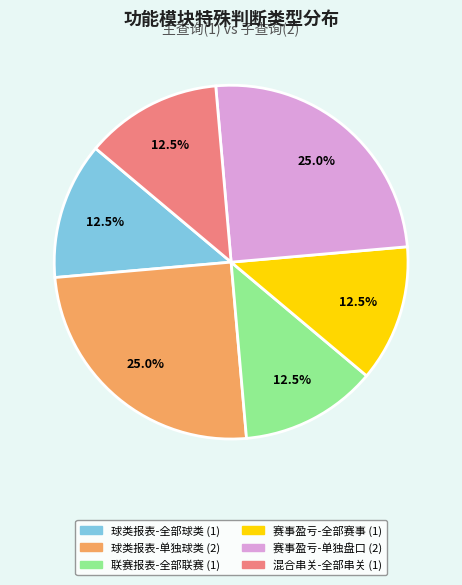

Is there a majority slice in this chart?

No